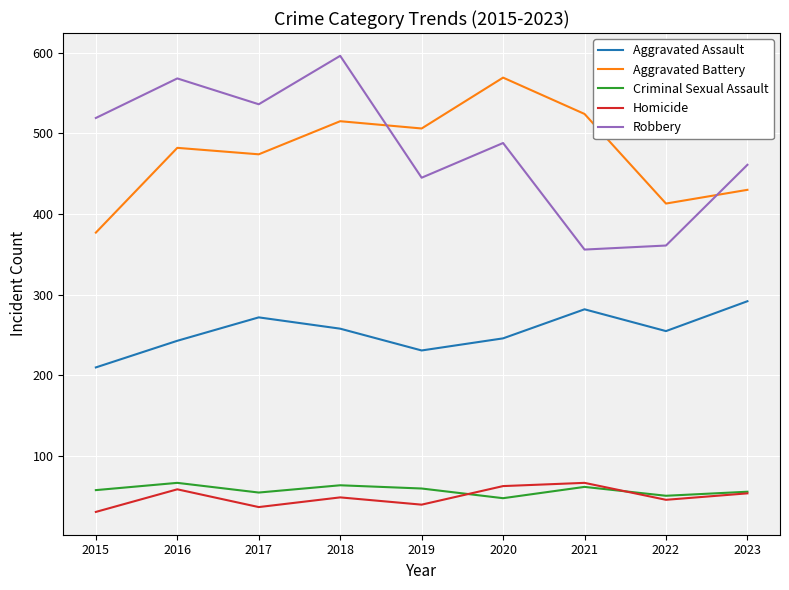

True or false: Homicide and Aggravated Assault intersect in this chart.

False